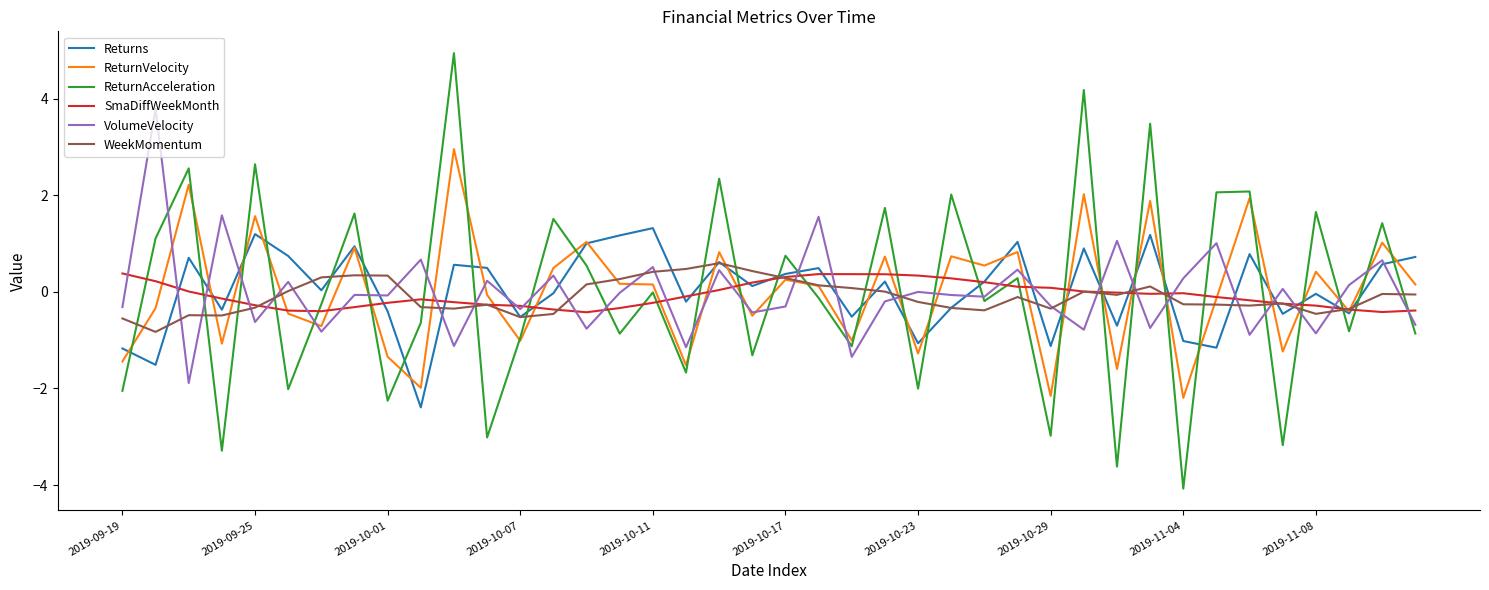

What is the sum of all SmaDiffWeekMonth values?

-3.0